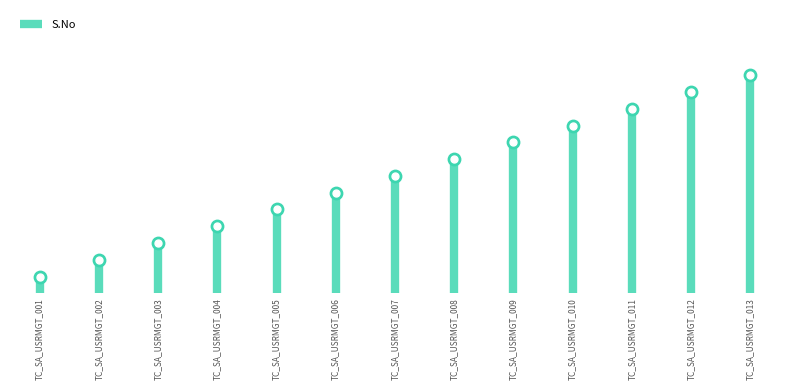

What is the change in value from TC_SA_USRMGT_001 to TC_SA_USRMGT_010?

+9